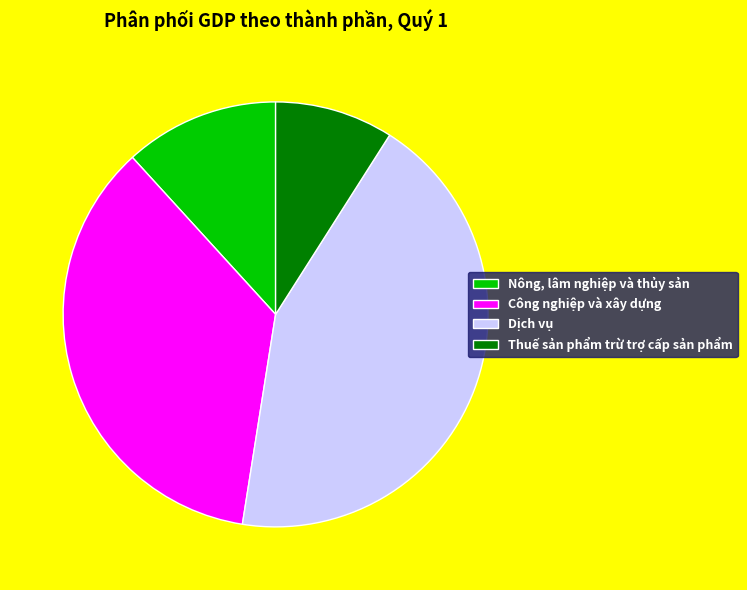

Which category has the smallest portion of the pie?

Thuế sản phẩm trừ trợ cấp sản phẩm